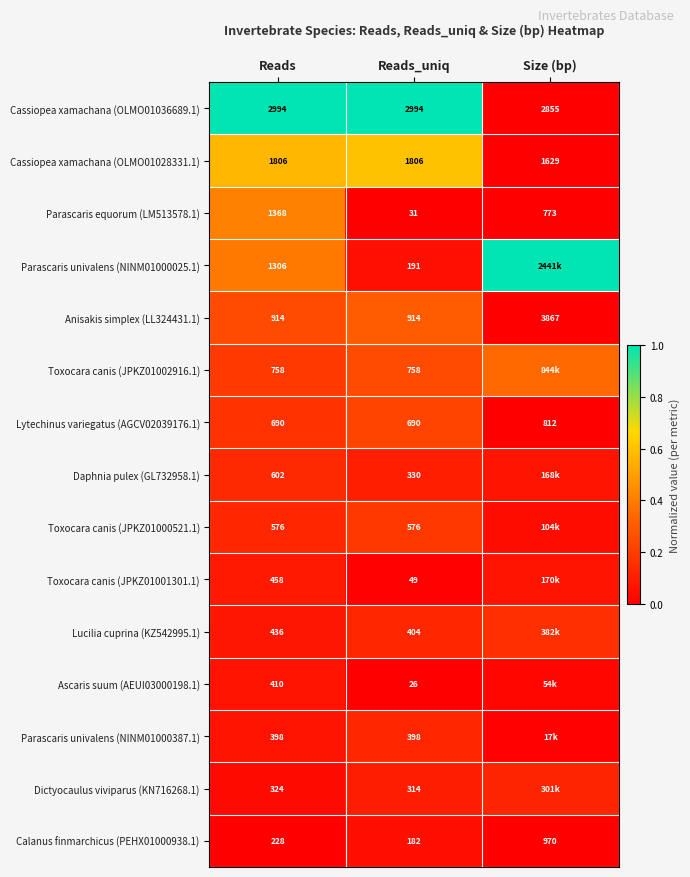

Is the value of Toxocara canis (JPKZ01002916.1) at Reads greater than the value of Daphnia pulex (GL732958.1) at Reads?

Yes